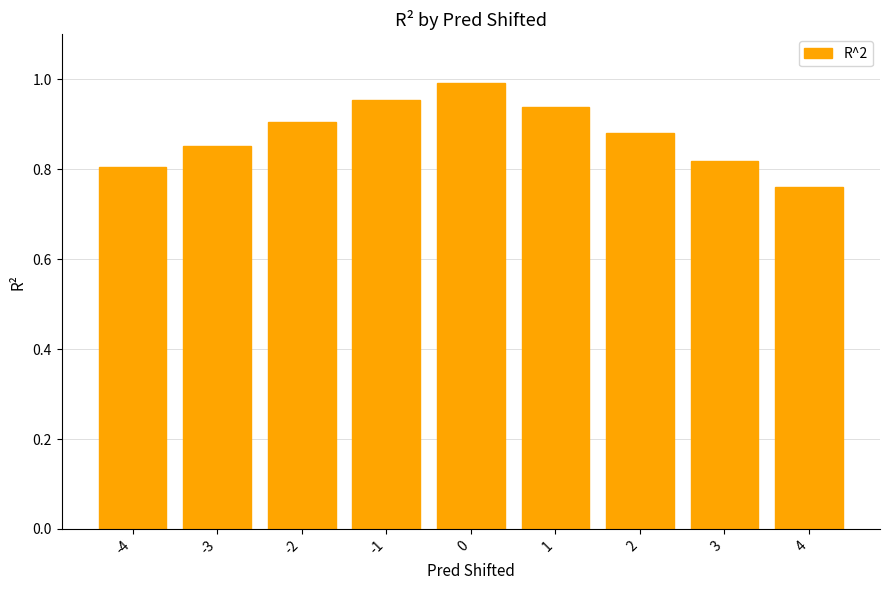

The value at 2 is 1.4. True or false?

False